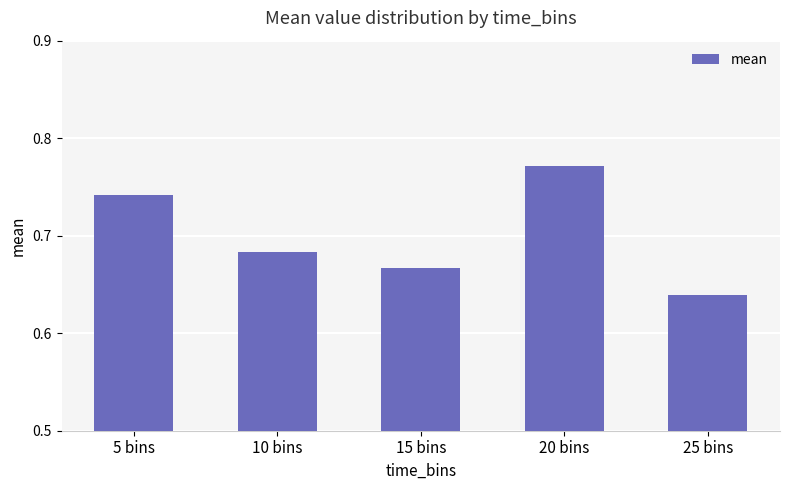

How many data points does each series have?

5